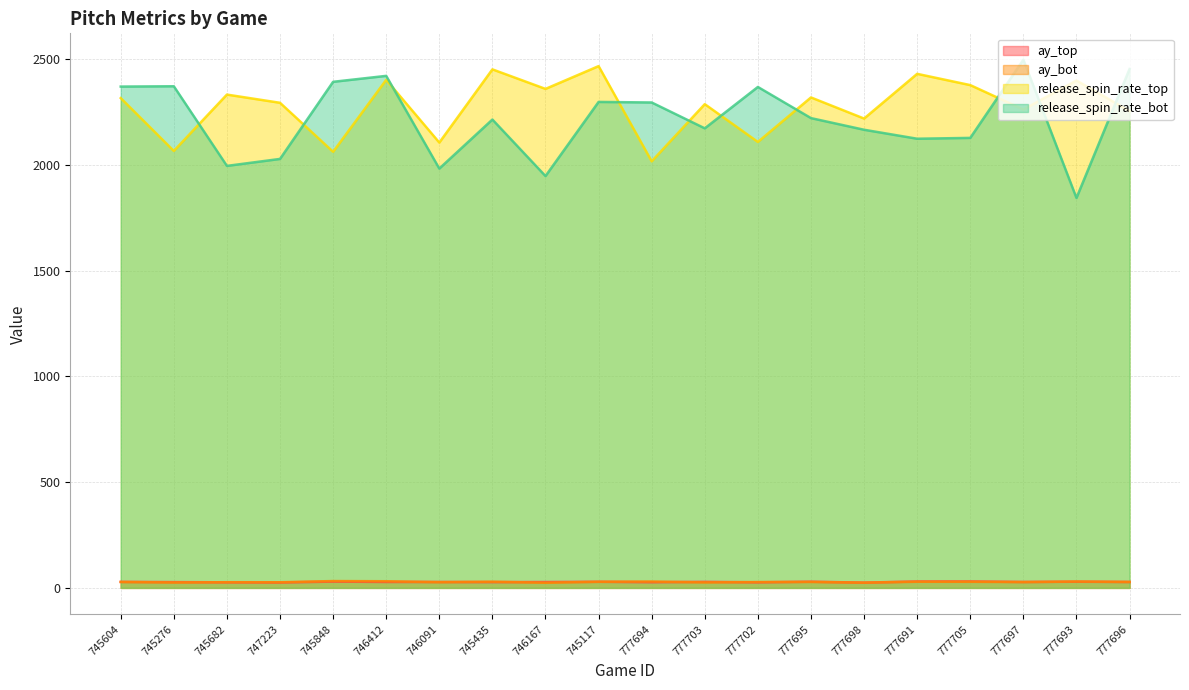

In ay_bot, how many points are lower than both neighbors (excluding endpoints)?

7